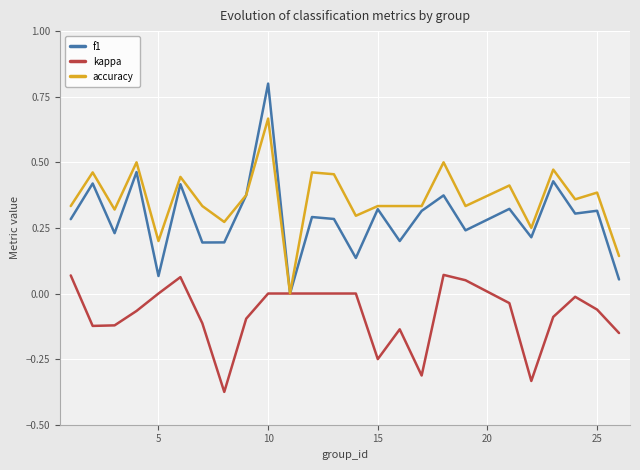

List the series in order of their overall mean, lowest first.

kappa, f1, accuracy